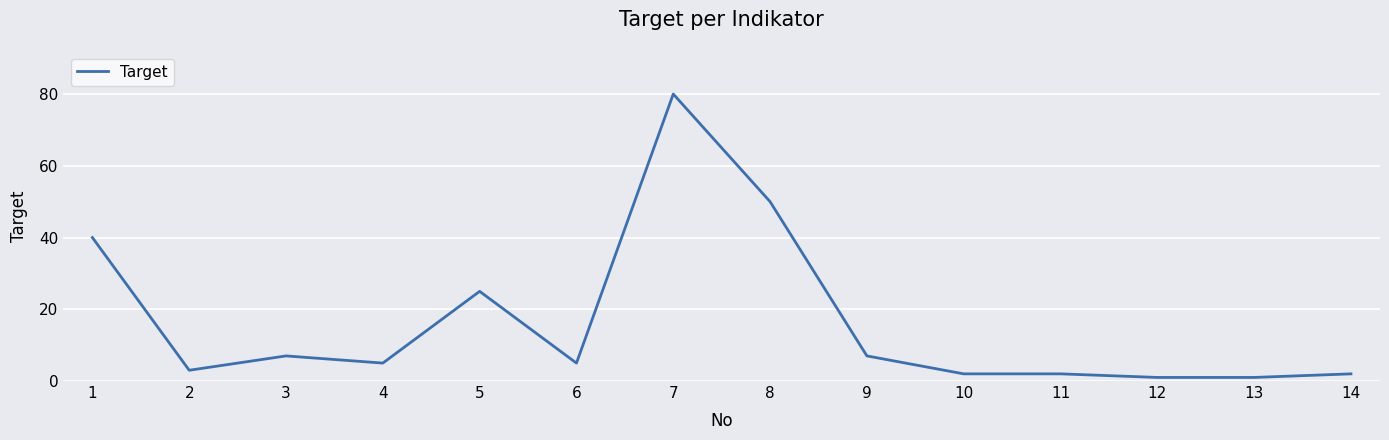

The value at 5 is 45. True or false?

False